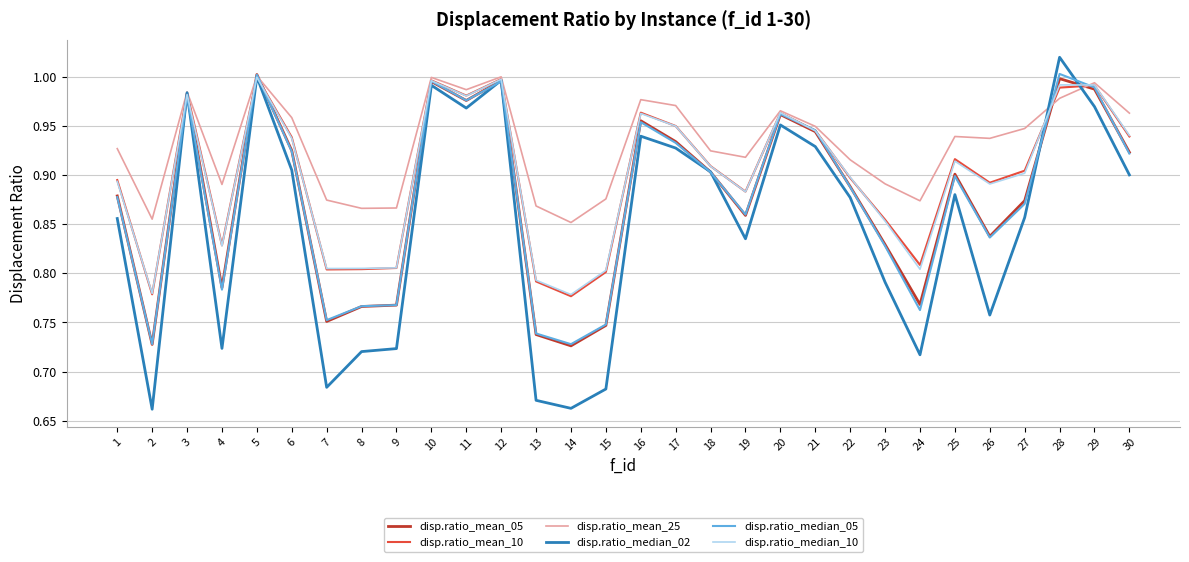

What is the total value across all series at 30?

5.6